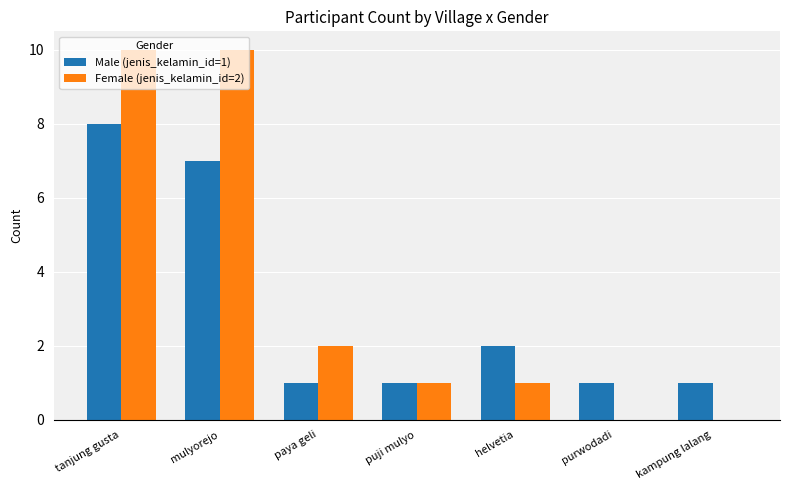

Are the bars horizontal?

No